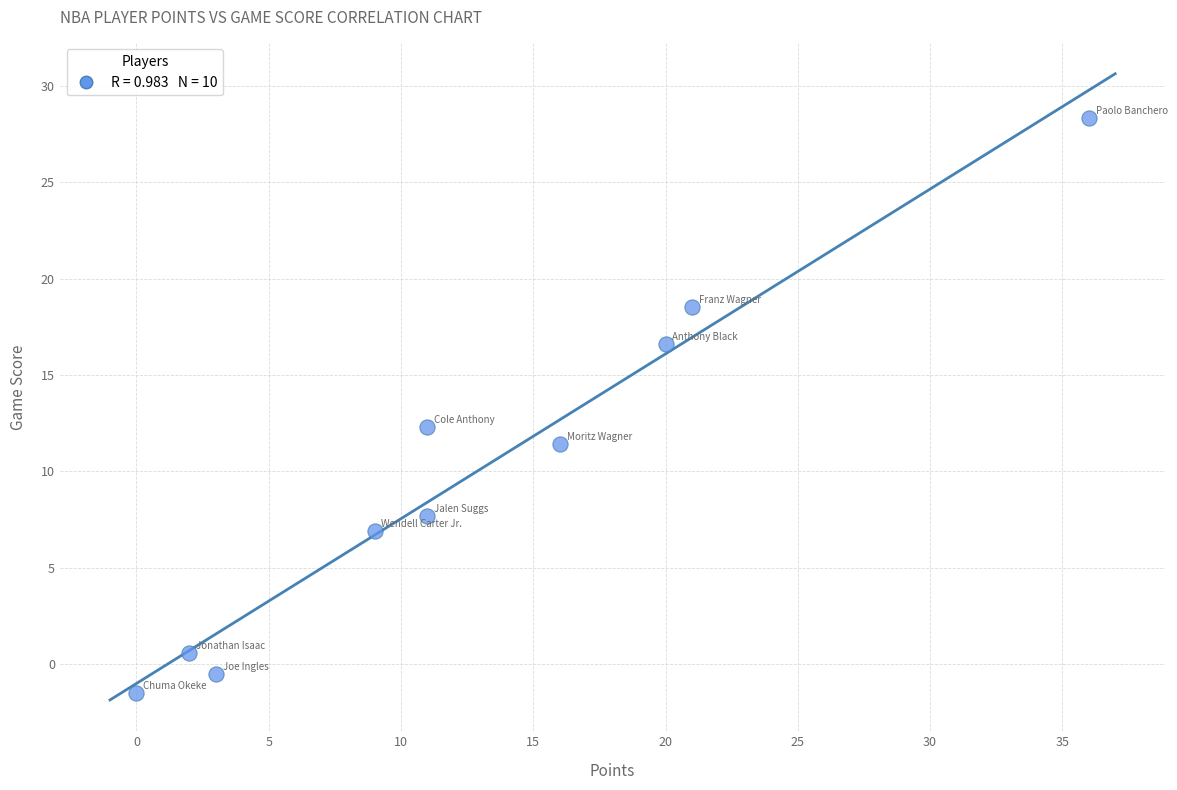

What is the average X value?

12.9